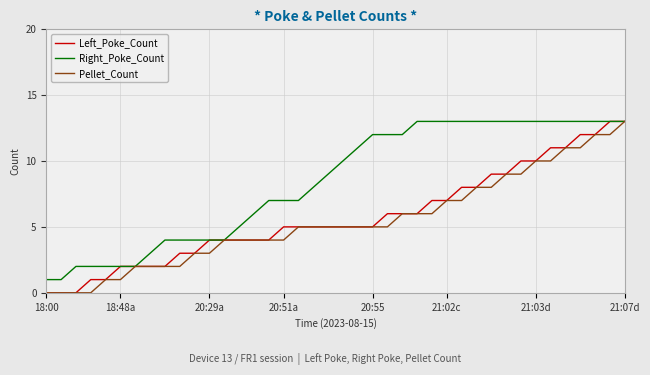

Reading left to right, list all the values displayed in this chart.

Left_Poke_Count: 0	0	0	1	1	2	2	2	2	3	3	4	4	4	4	4	5	5	5	5	5	5	5	6	6	6	7	7	8	8	9	9	10	10	11	11	12	12	13	13
Right_Poke_Count: 1	1	2	2	2	2	2	3	4	4	4	4	4	5	6	7	7	7	8	9	10	11	12	12	12	13	13	13	13	13	13	13	13	13	13	13	13	13	13	13
Pellet_Count: 0	0	0	0	1	1	2	2	2	2	3	3	4	4	4	4	4	5	5	5	5	5	5	5	6	6	6	7	7	8	8	9	9	10	10	11	11	12	12	13